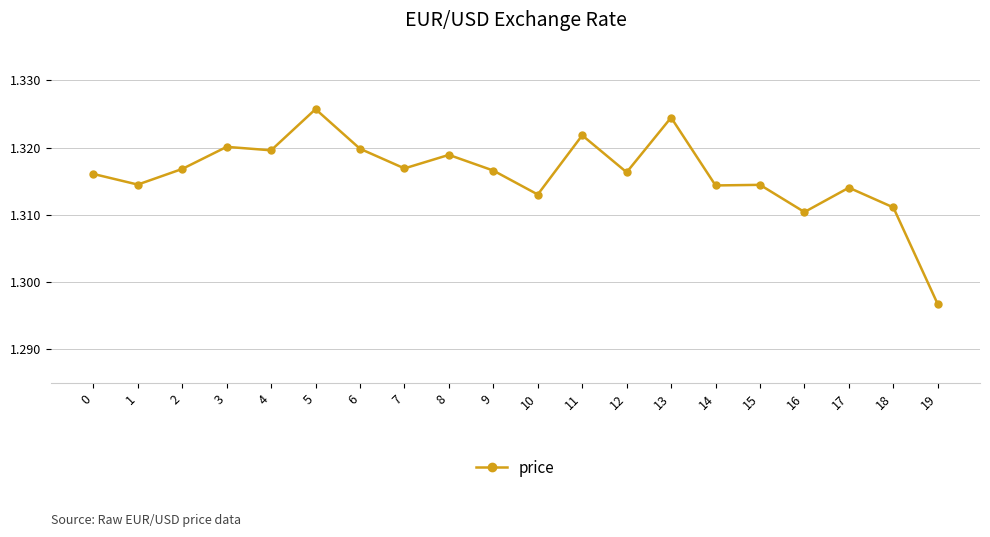

Between 10 and 6, which is larger?

6